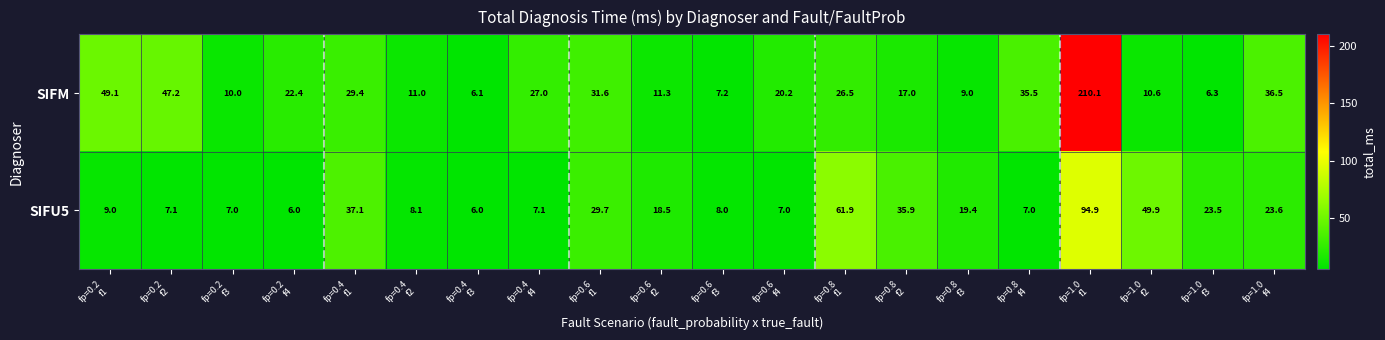

Rank the series at fp=0.6
f1 from lowest to highest value.

SIFU5, SIFM